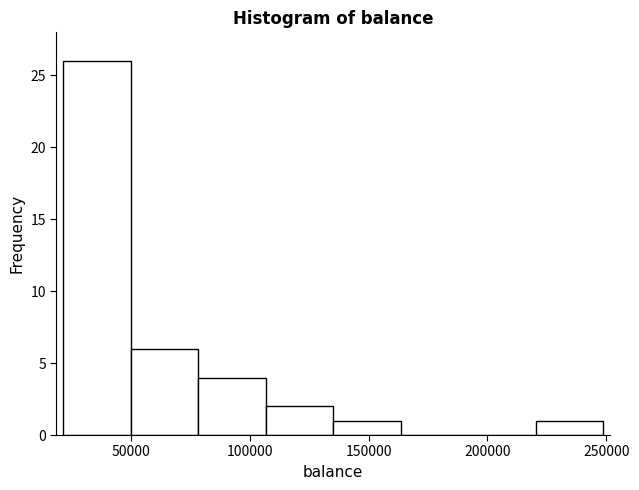

Reading left to right, transcribe this chart: for each bar, give the range it covers on the x-axis and its height. Neither the bar edges nor the heights are printed on the chart, so give them approximately, as read against the axes.

20000 to 50000: 26
50000 to 80000: 6
80000 to 105000: 4
105000 to 135000: 2
135000 to 165000: 1
165000 to 190000: 0
190000 to 220000: 0
220000 to 250000: 1